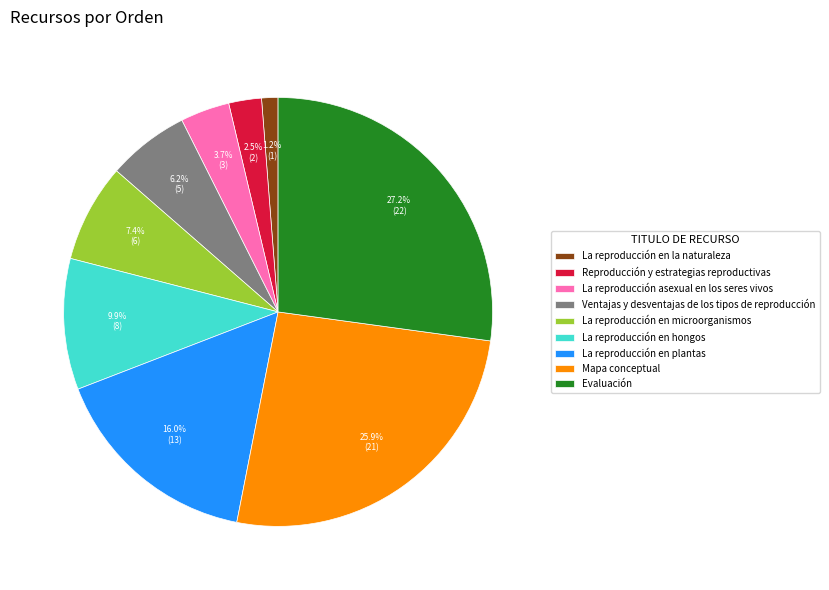

Does Mapa conceptual account for over 50% of the chart?

No